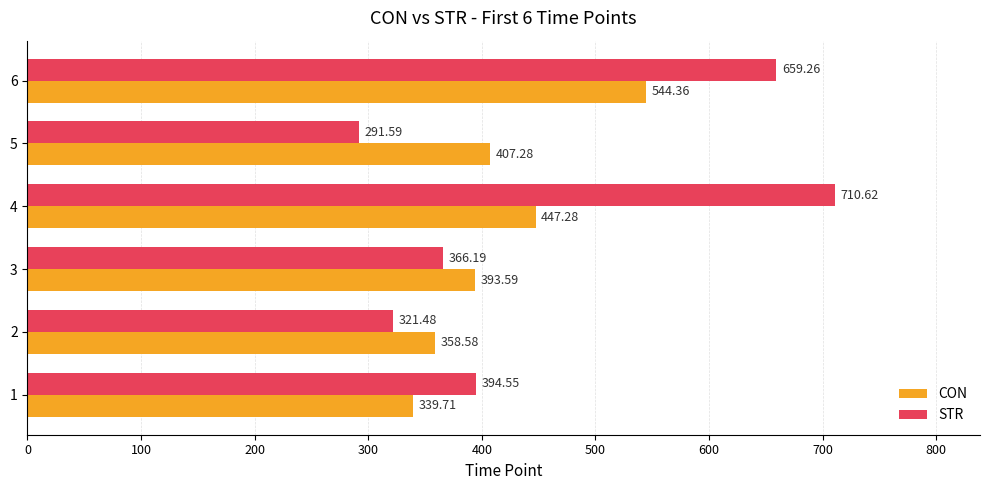

What are all the series names shown in the legend?

CON, STR